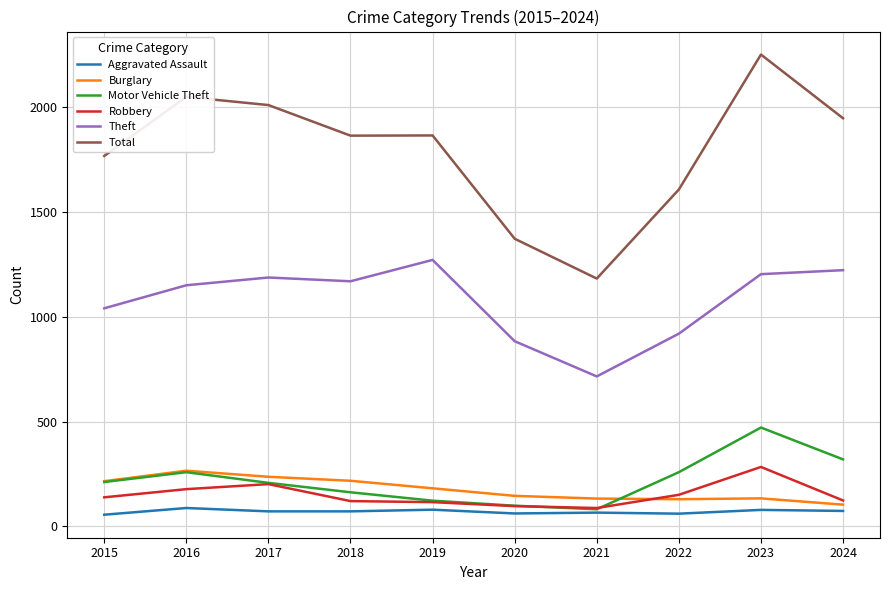

Which series has the largest range (max minus min)?

Total